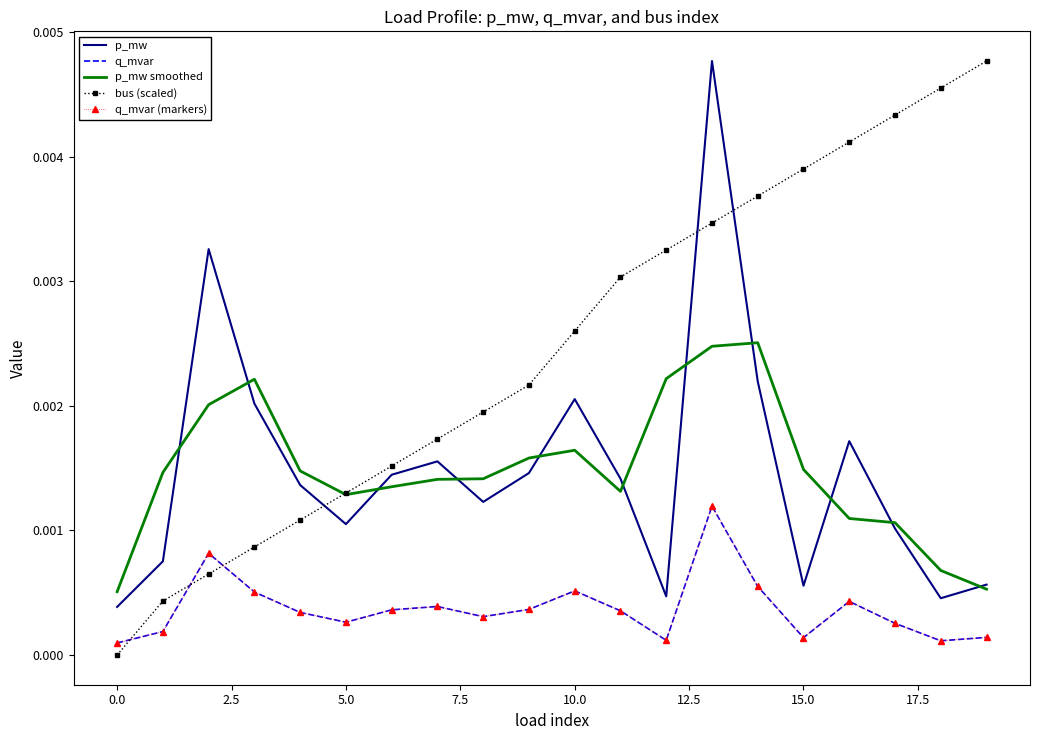

Count the number of data series in this chart.

5